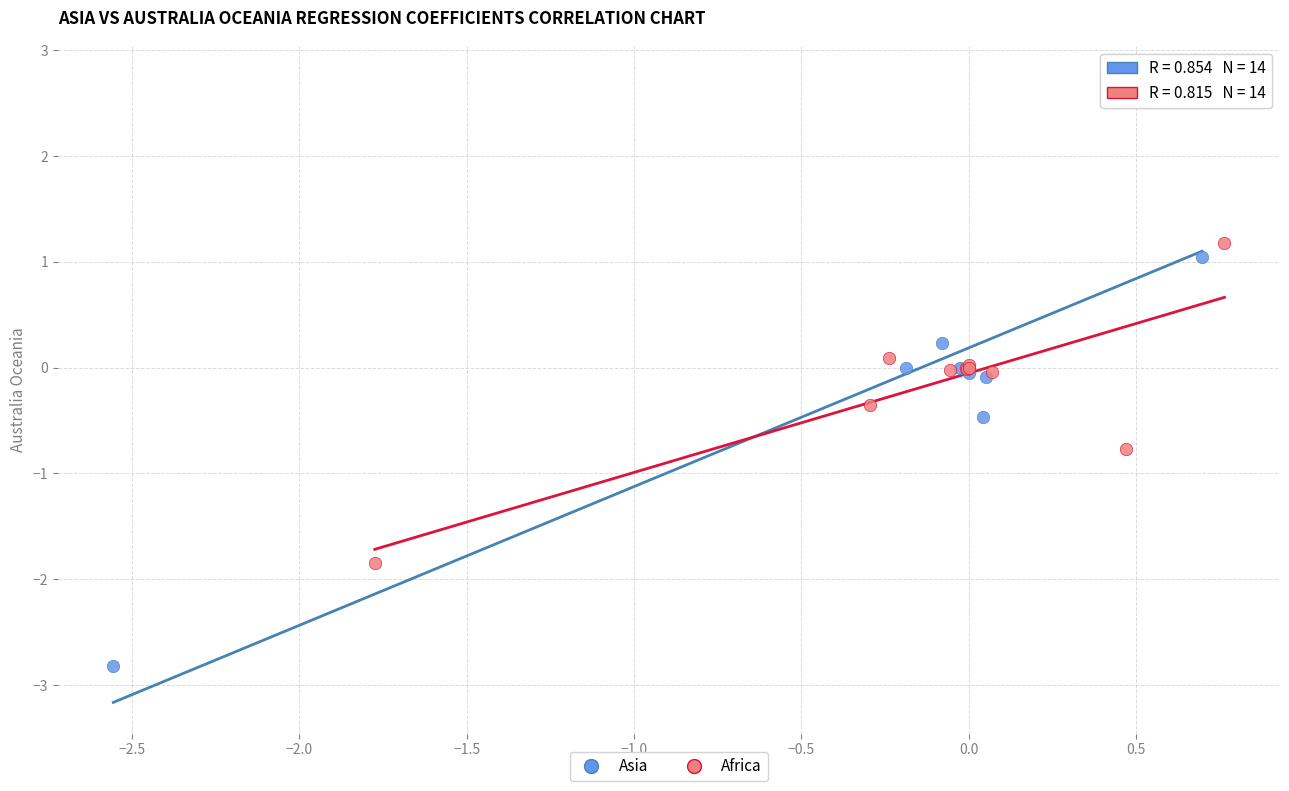

Which series contains the lowest Y value?

Asia